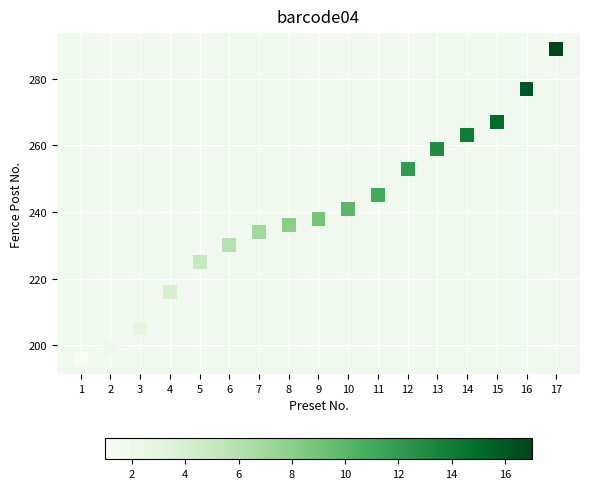

What is the range of Y values (max minus min)?

93